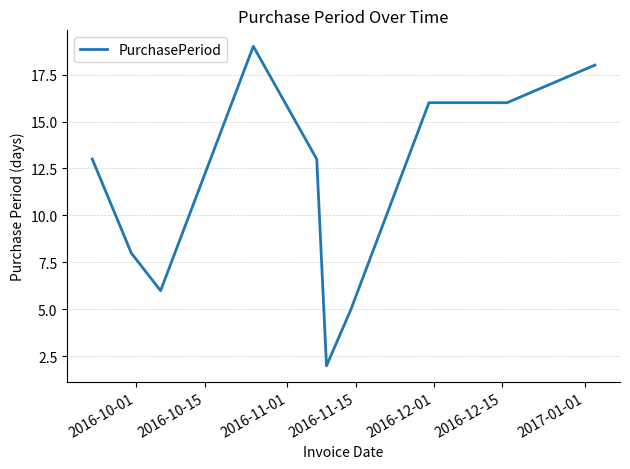

What is the difference between the maximum and minimum values?

17